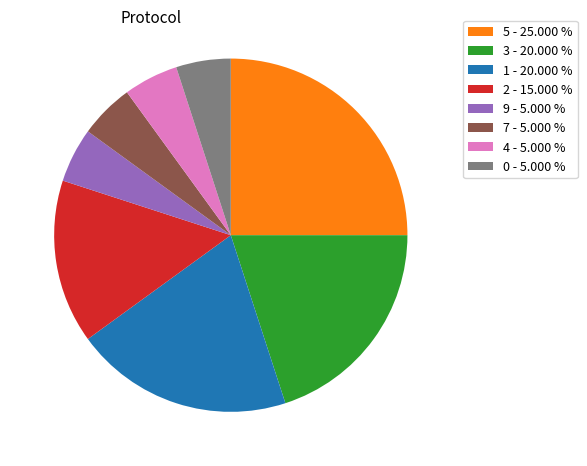

Approximately how many times larger is the value at 9 - 5.000 % compared to 0 - 5.000 %?

1.0